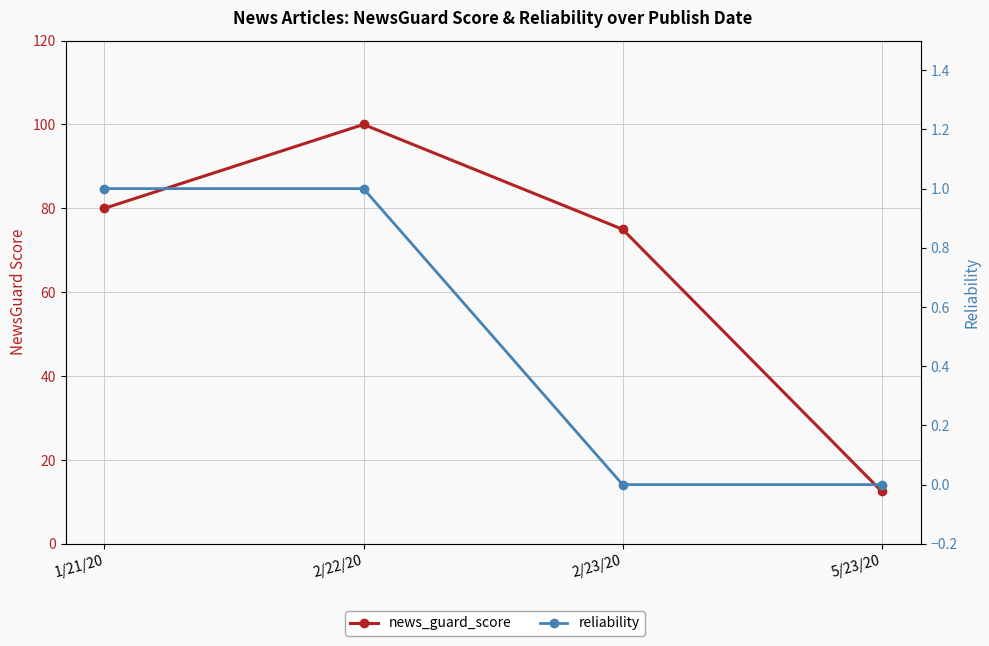

What value does the news_guard_score series have at 5/23/20?

12.5